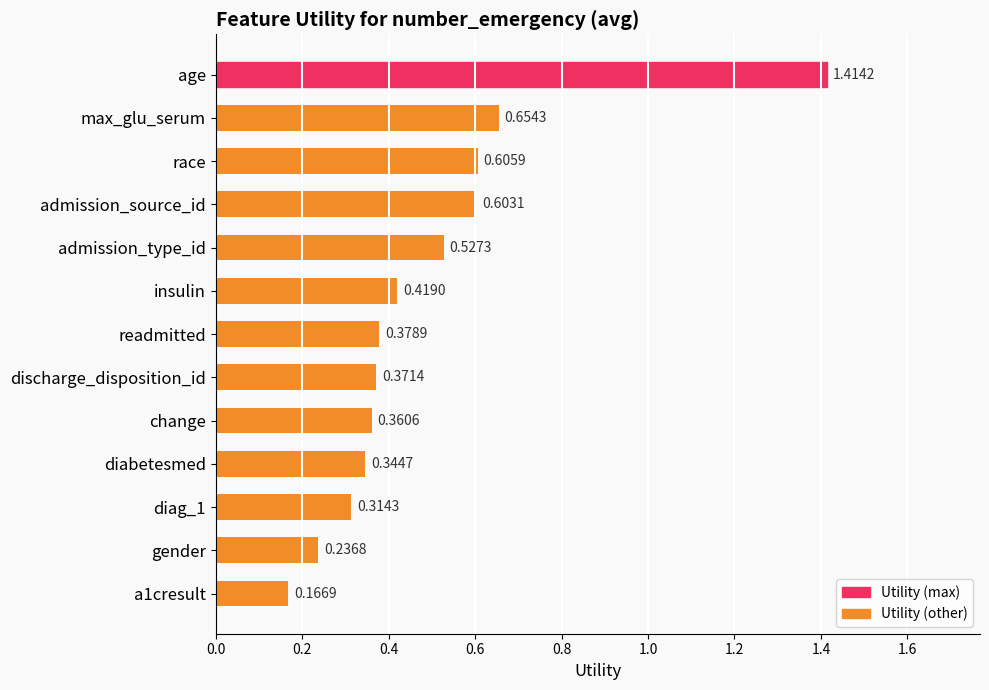

How many values are between 0 and 1?

12